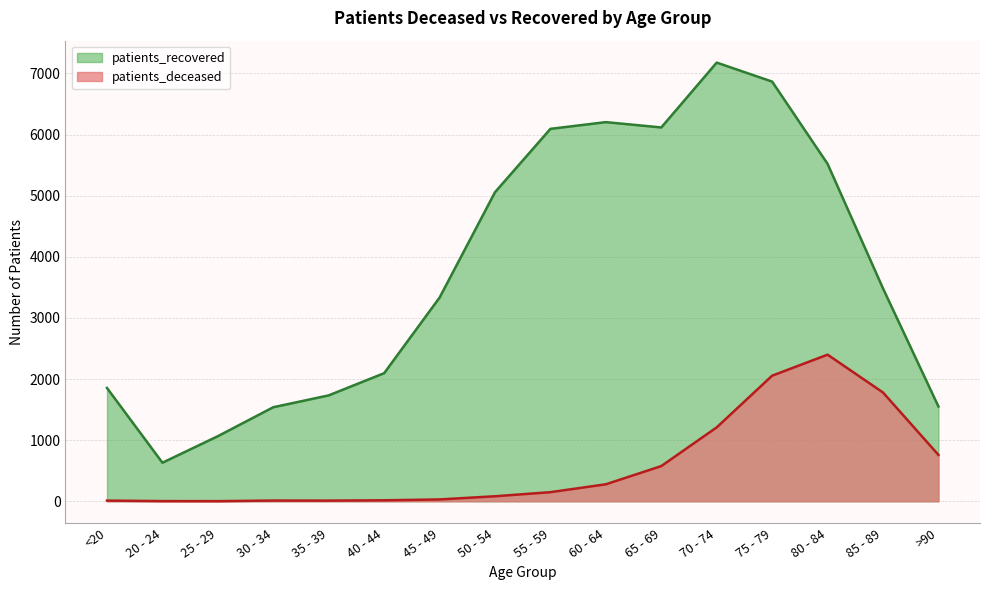

How many lines are shown in the chart?

2